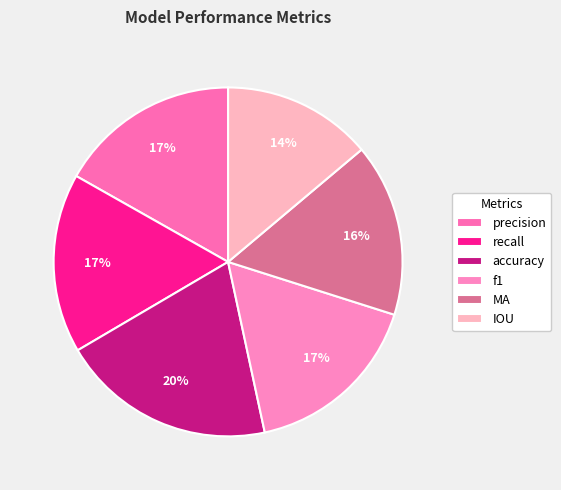

Which category has the biggest portion of the pie?

accuracy